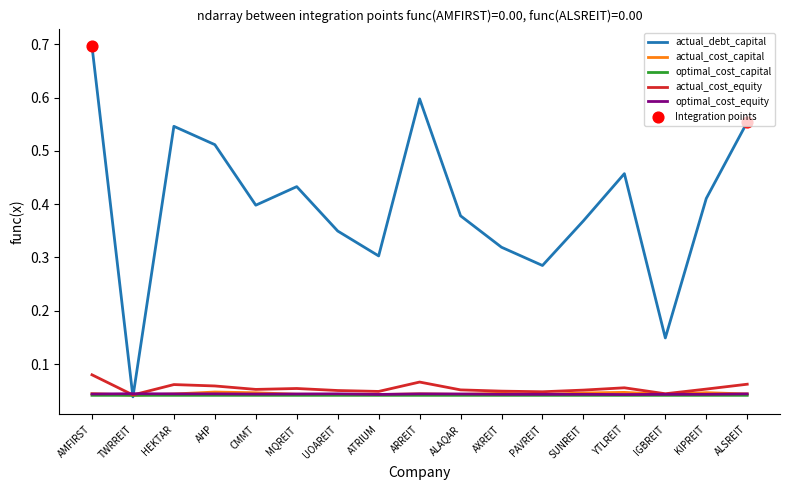

Is the value of actual_debt_capital at ALAQAR greater than the value of optimal_cost_capital at TWRREIT?

Yes